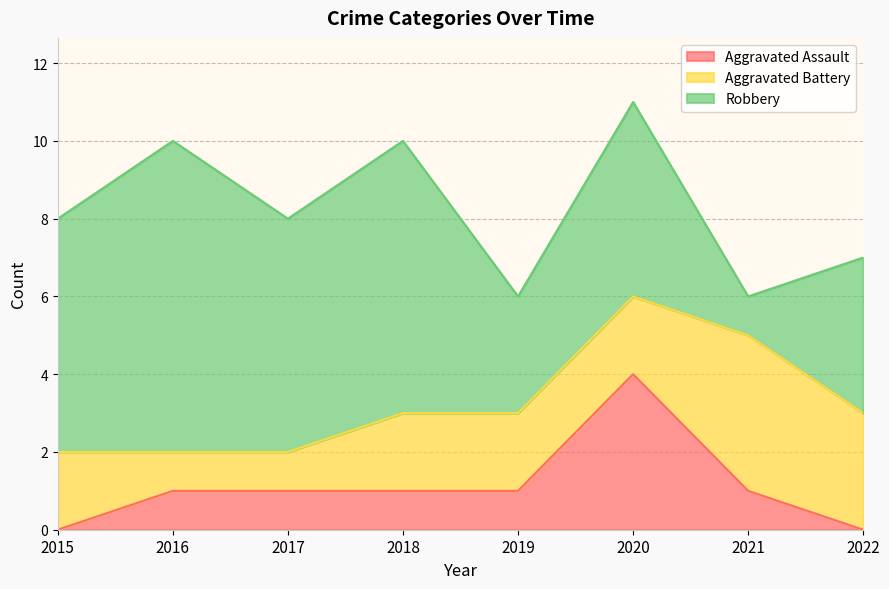

At which label does Robbery reach its peak?

2016